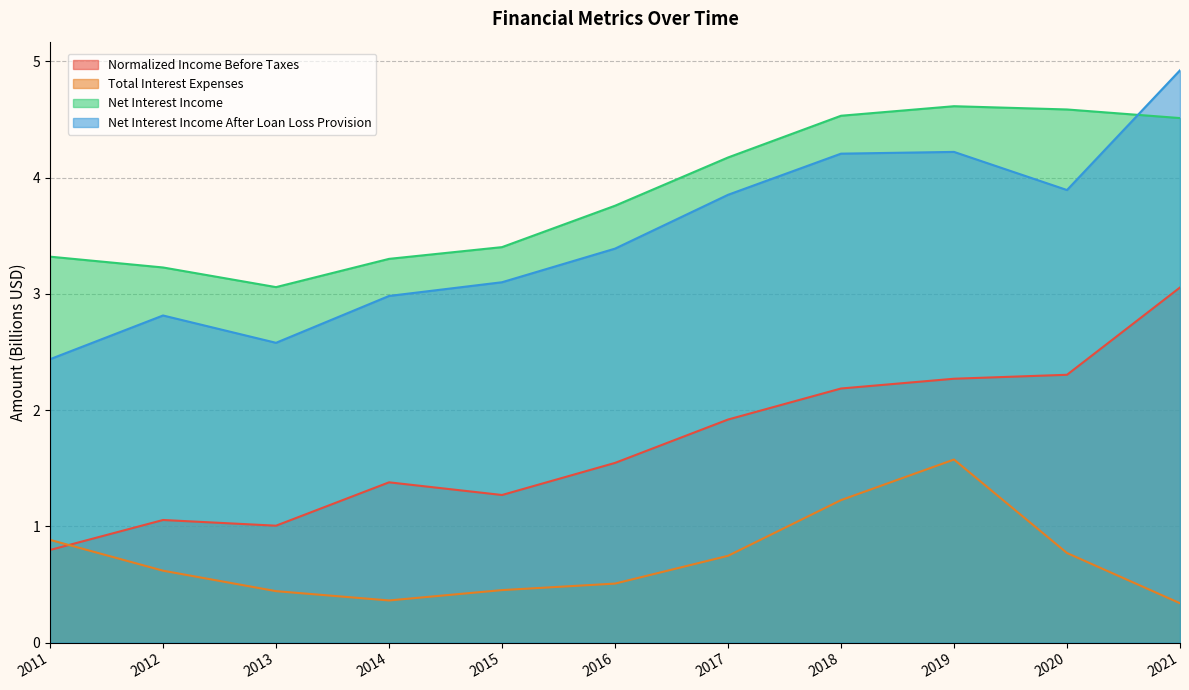

Which series has the largest total across all categories?

Net Interest Income